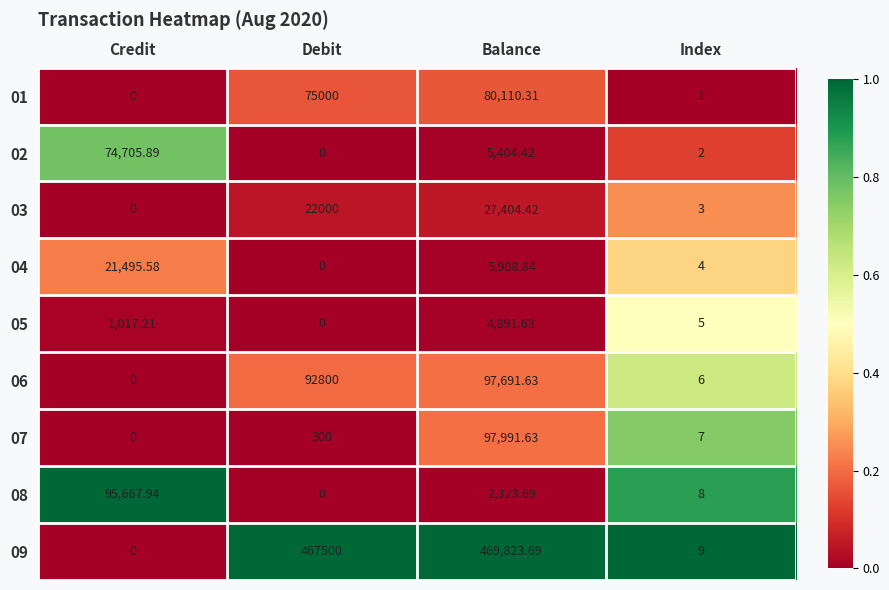

Which series has the largest range (max minus min)?

09